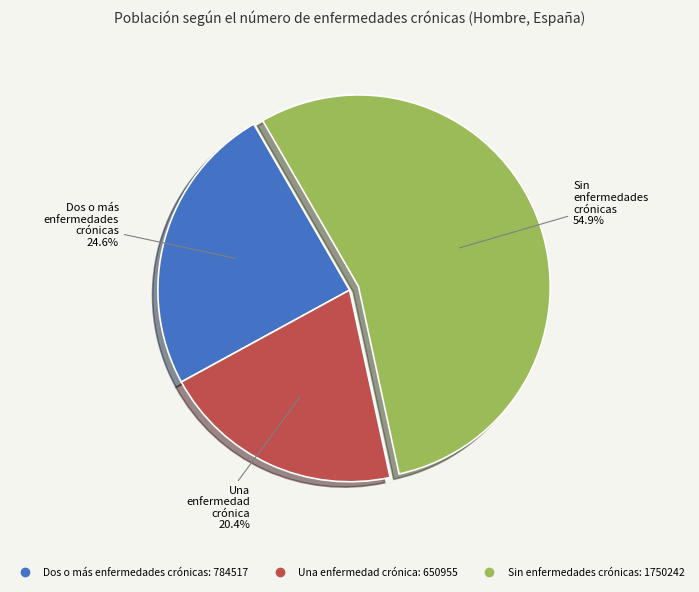

Is it true that Una enfermedad crónica is 20% of the pie?

True